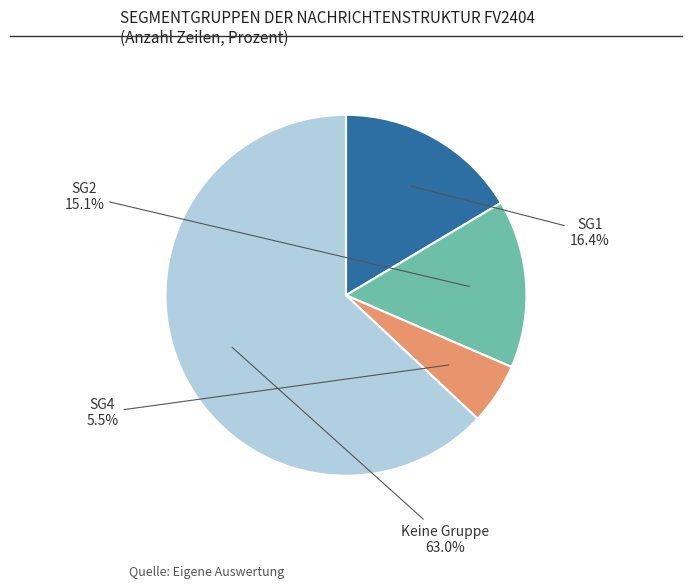

Is there a majority slice in this chart?

Yes